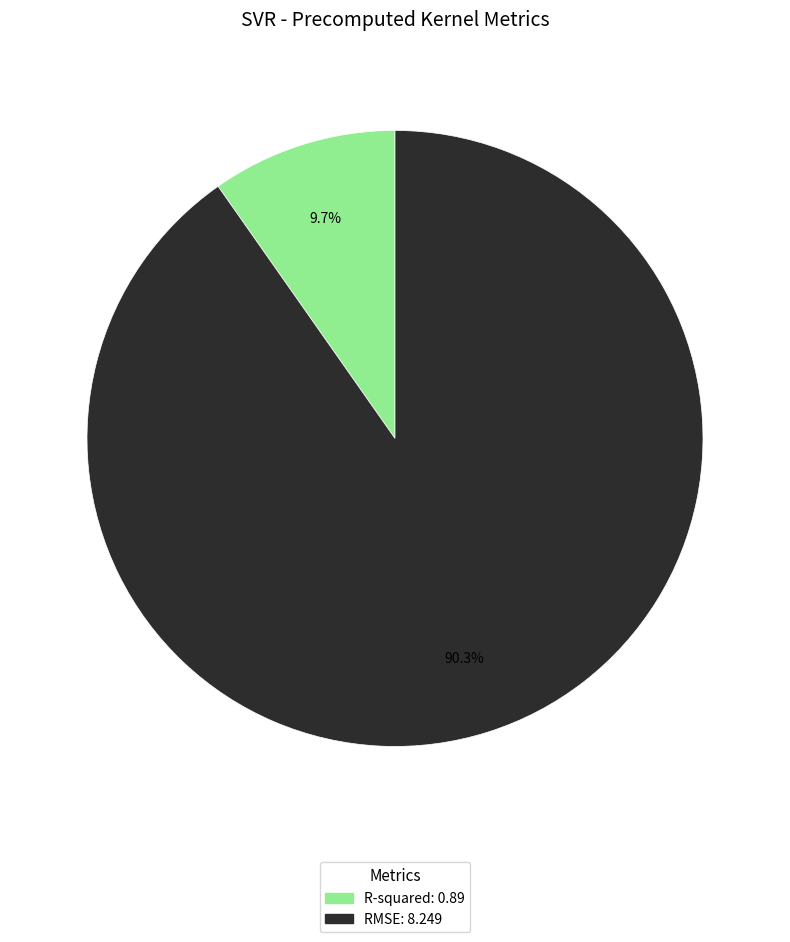

What percentage is the R-squared slice, to the nearest percent?

10%